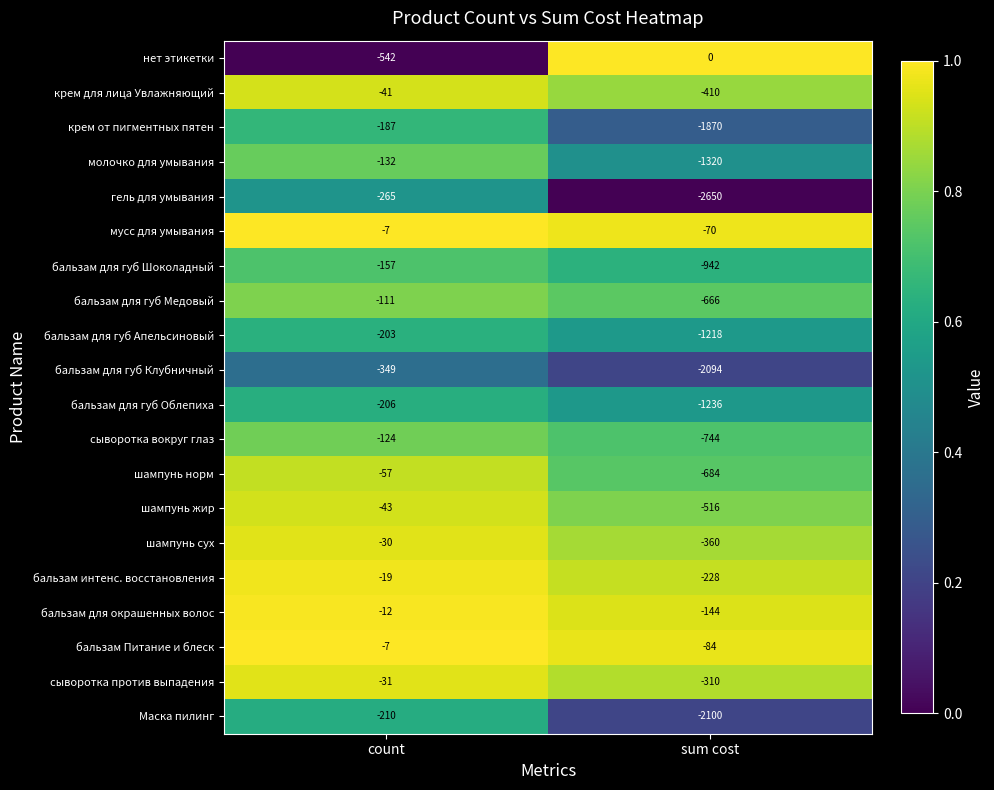

What is the sum of all мусс для умывания values?

-77